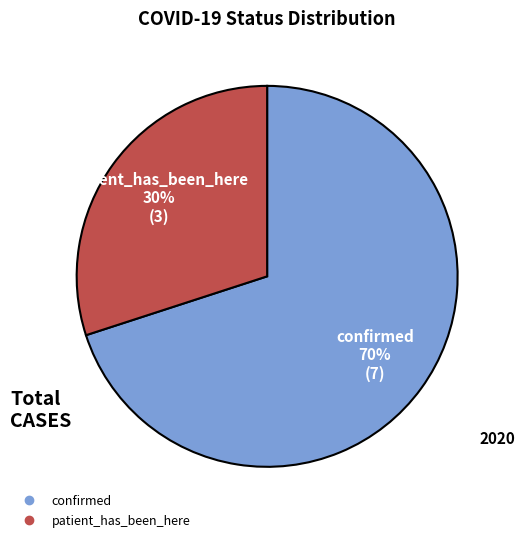

How many segments does this pie chart have?

2